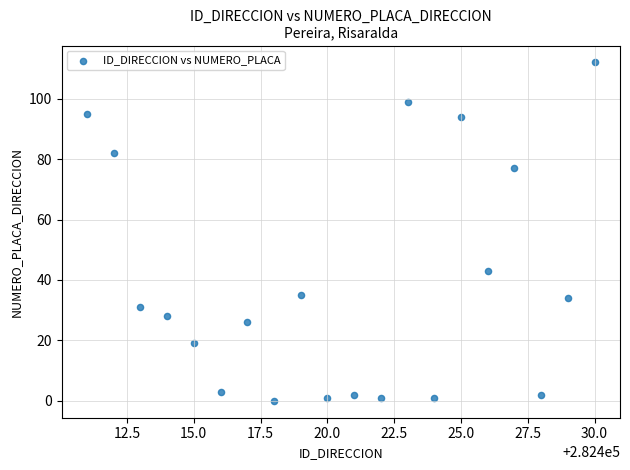

What is the range of X values (max minus min)?

19